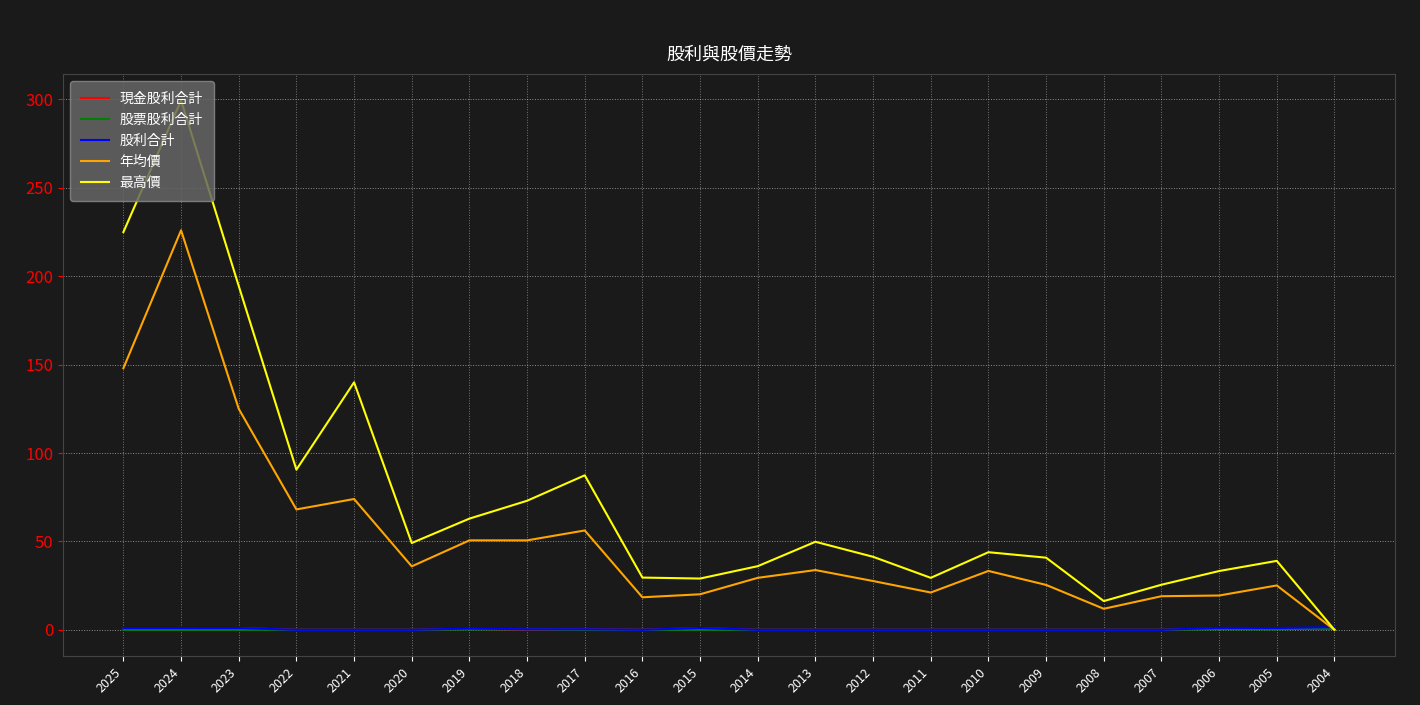

What is the sum of the 年均價 values at 2006 and 2019?

70.0